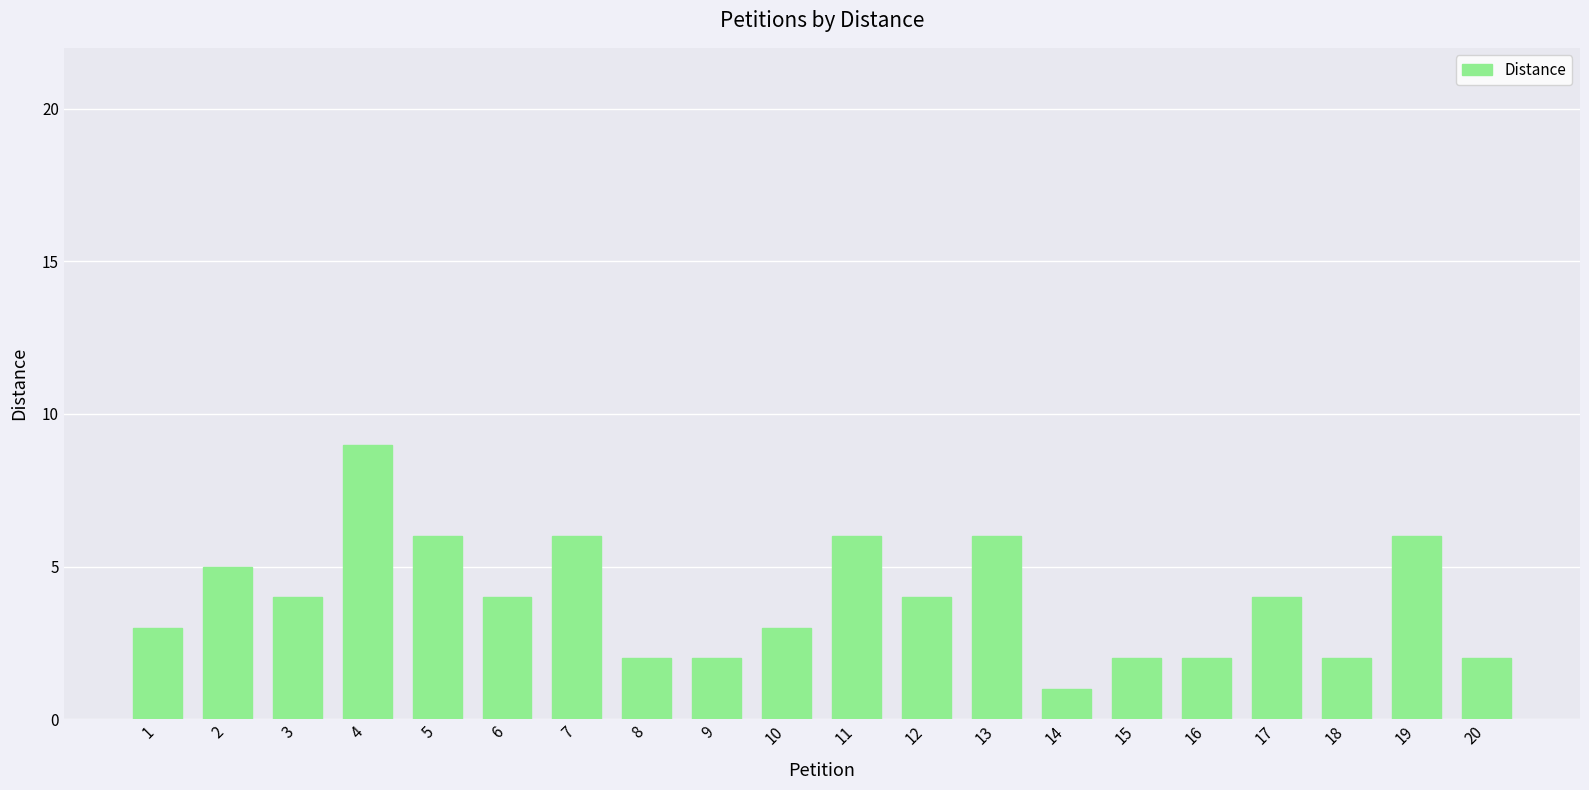

What is the value of the 8th bar from the left?

2